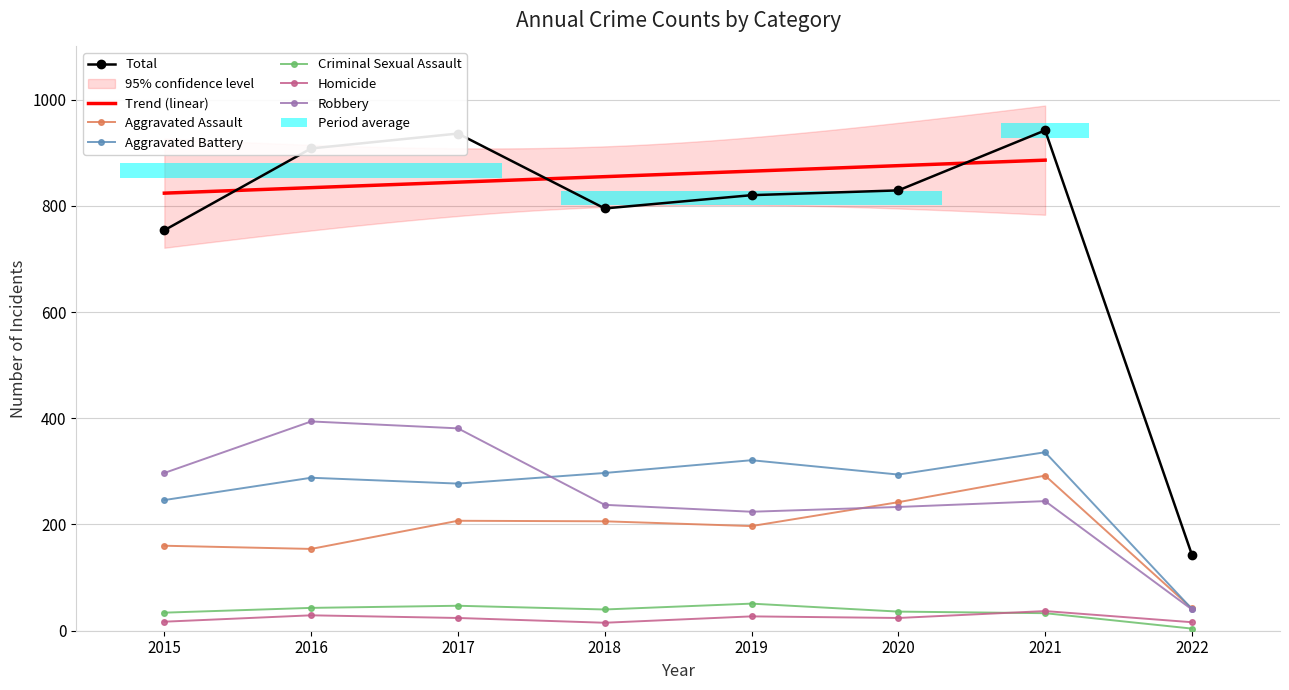

At which label is Aggravated Assault closest to 167?

2015